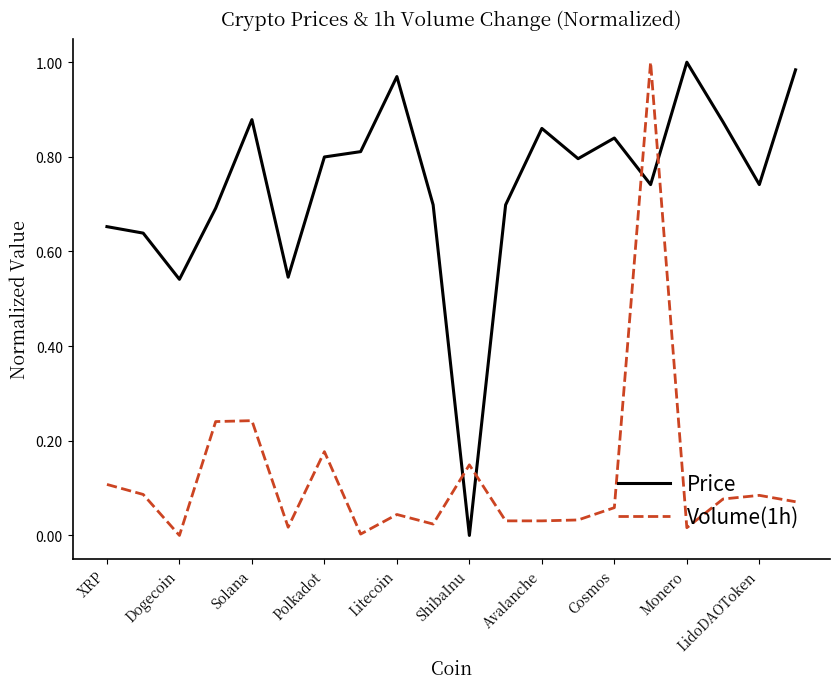

Rank the series by their average value, from lowest to highest.

Volume(1h), Price